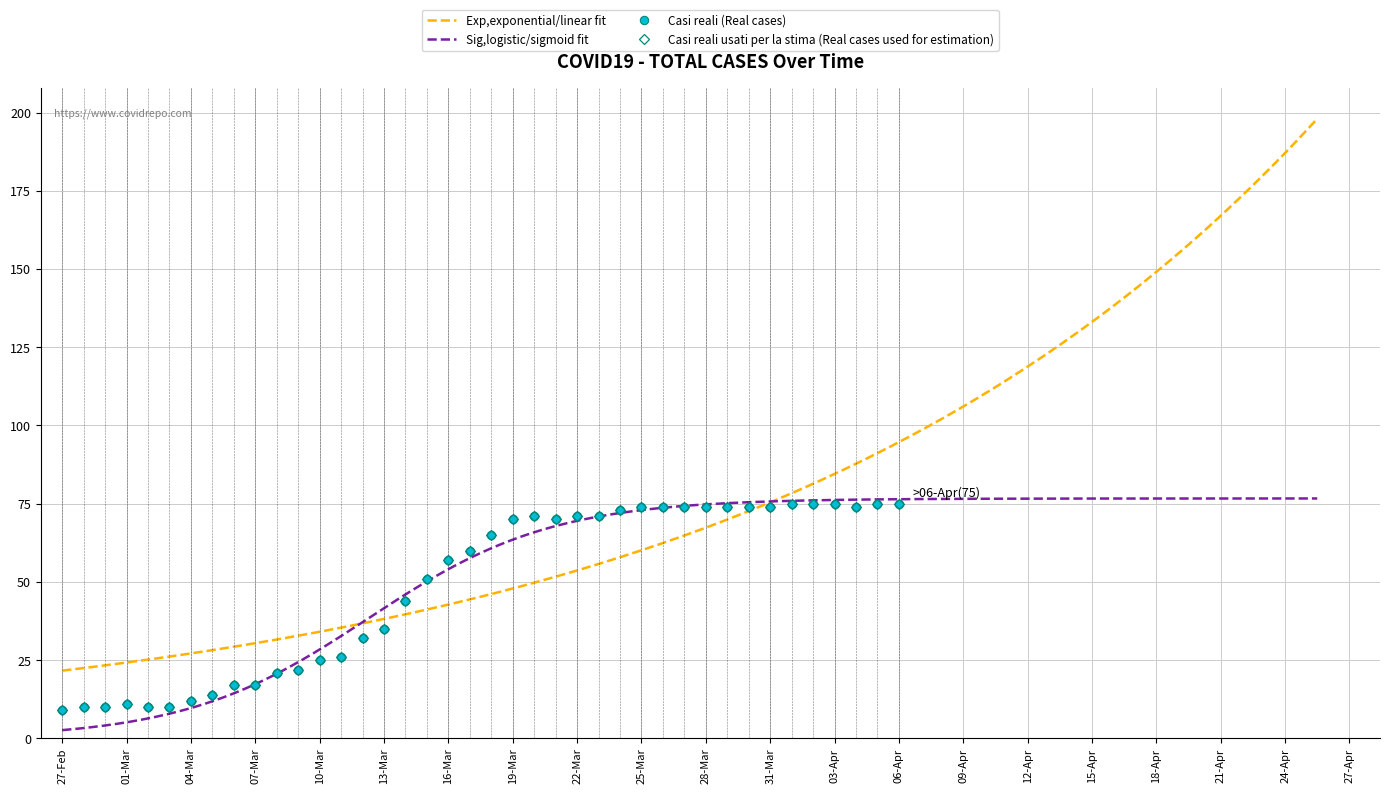

What is the difference between the maximum and minimum values?

66